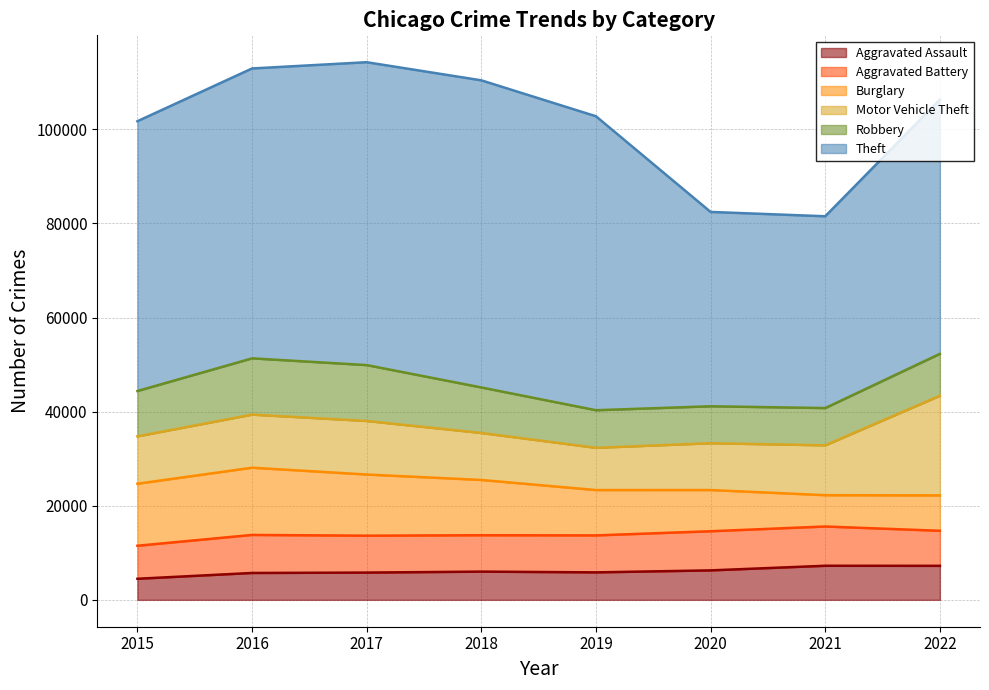

List the labels in order of Robbery value, largest first.

2016, 2017, 2018, 2015, 2022, 2019, 2021, 2020